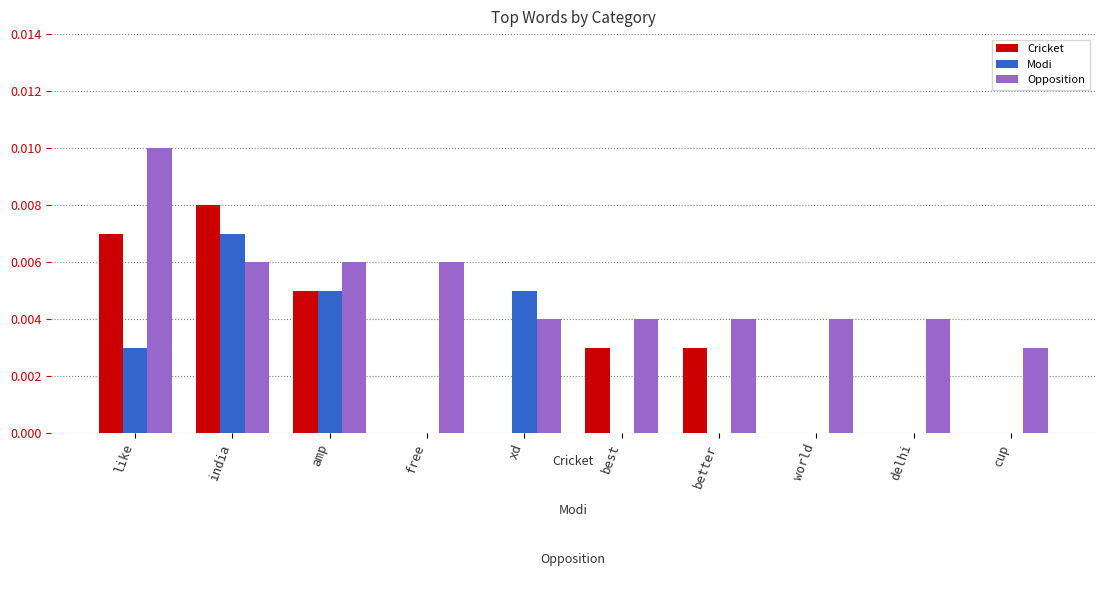

Which category has the highest value in the Opposition series?

like